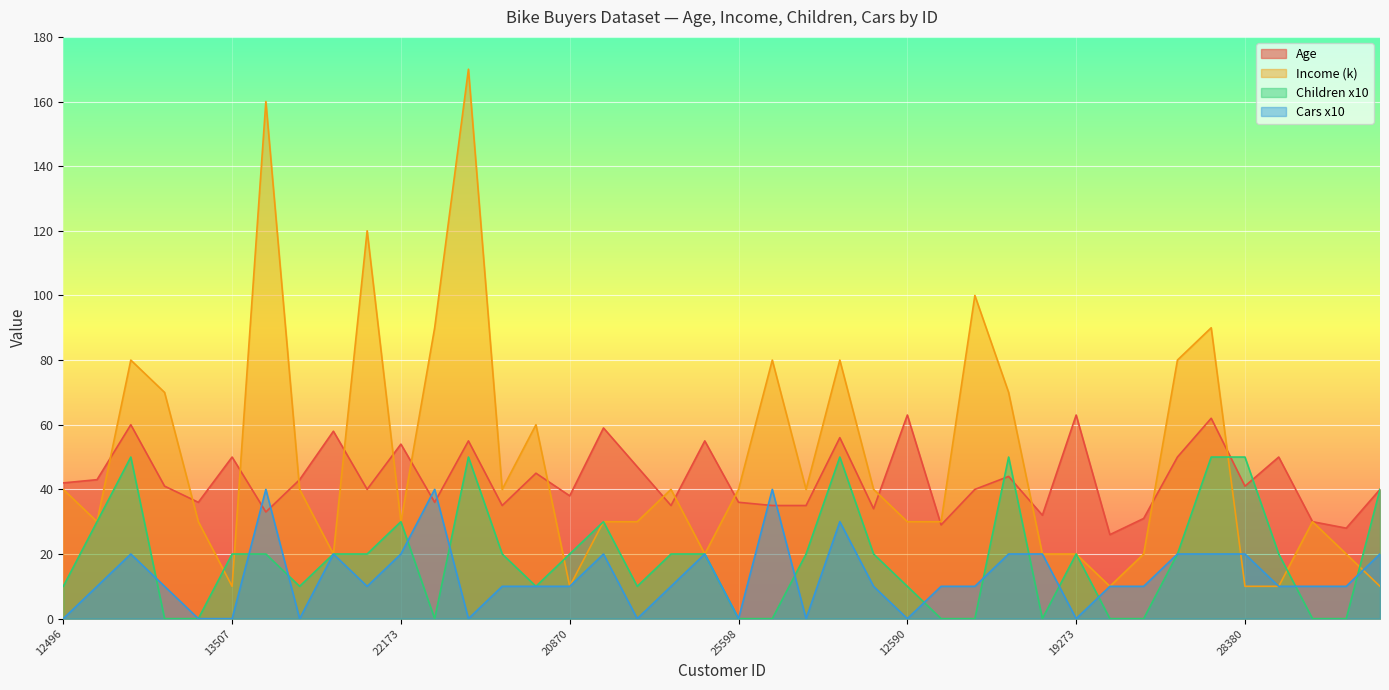

The Income_k series shows 14 at 16259. True or false?

False